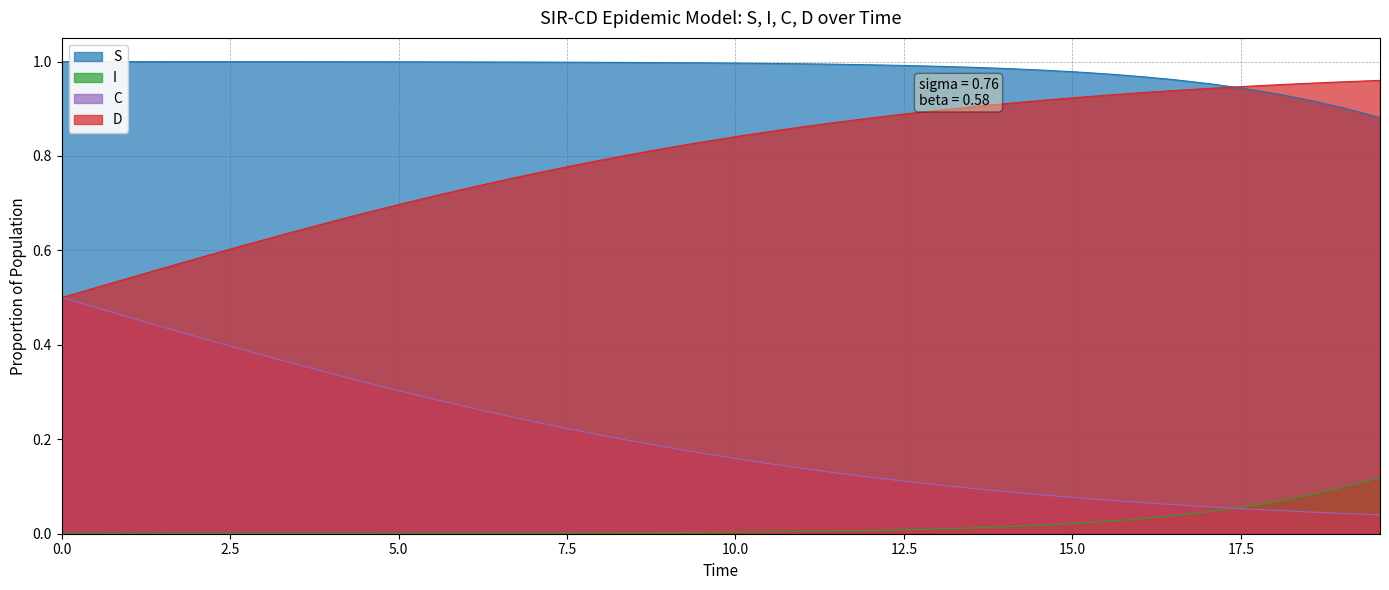

List the series in order of their overall mean, lowest first.

I, C, D, S